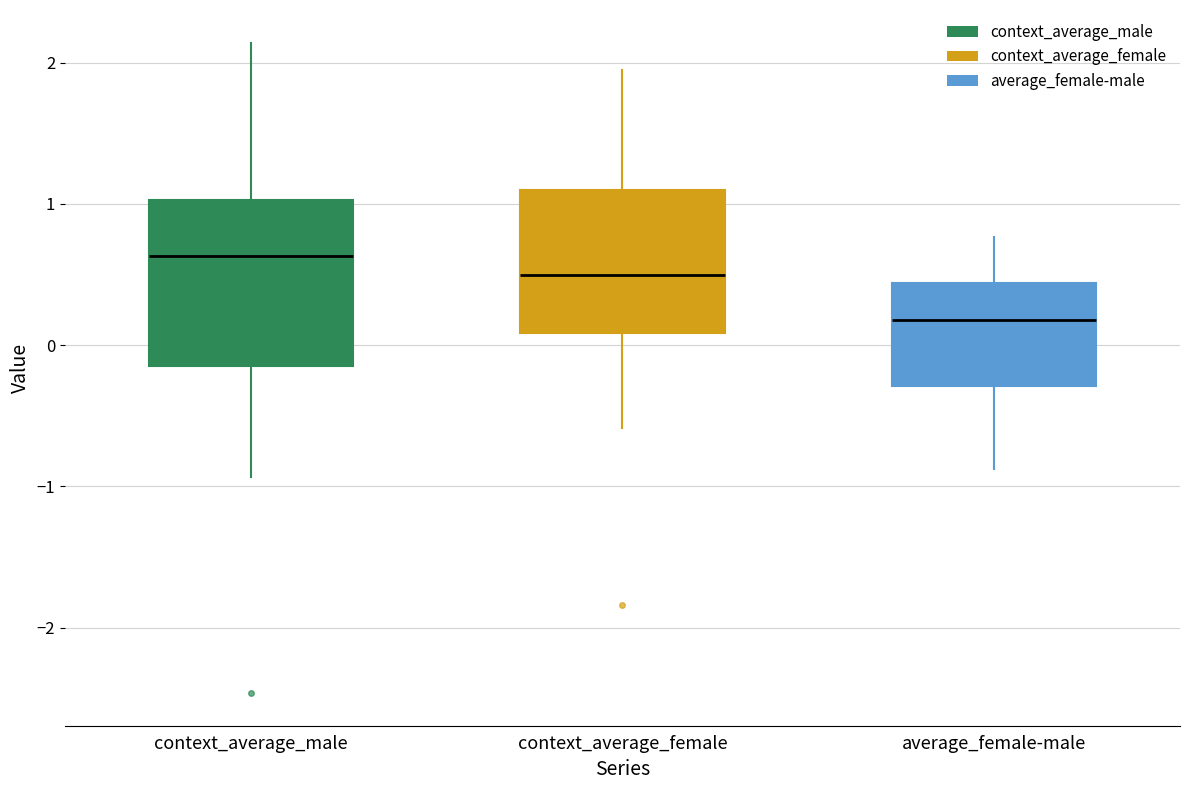

Comparing the boxes themselves (not the whiskers), which one is the tallest?

context_average_male